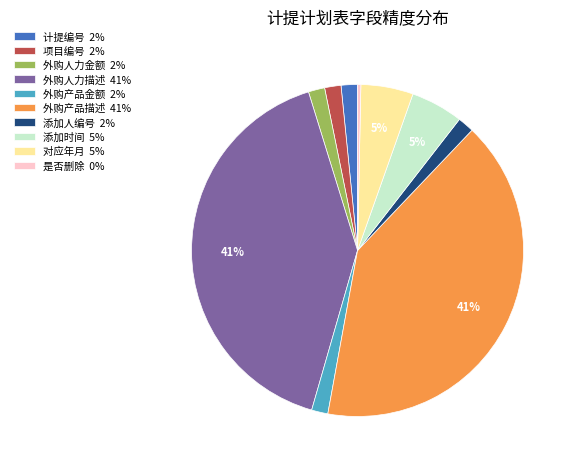

Does 添加时间 represent more than half of the total?

No